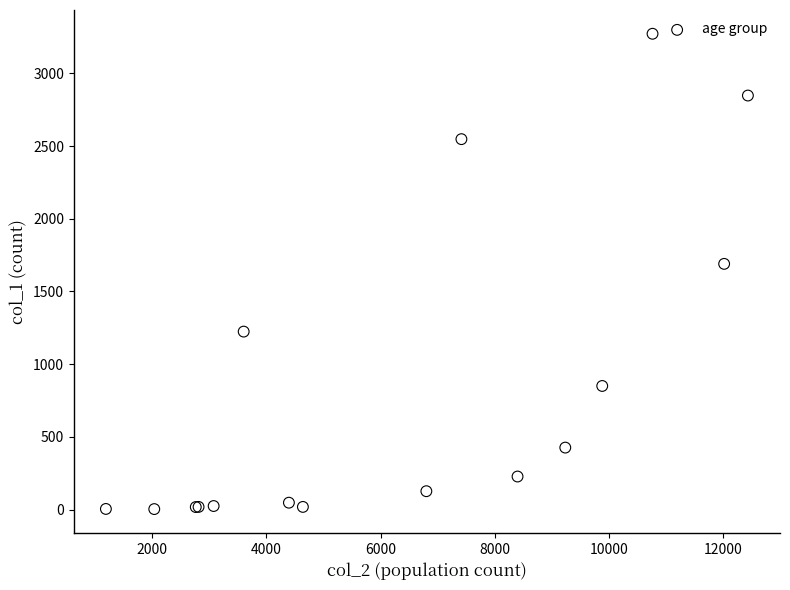

What Y value in the scatter plot is closest to 1638?

1690